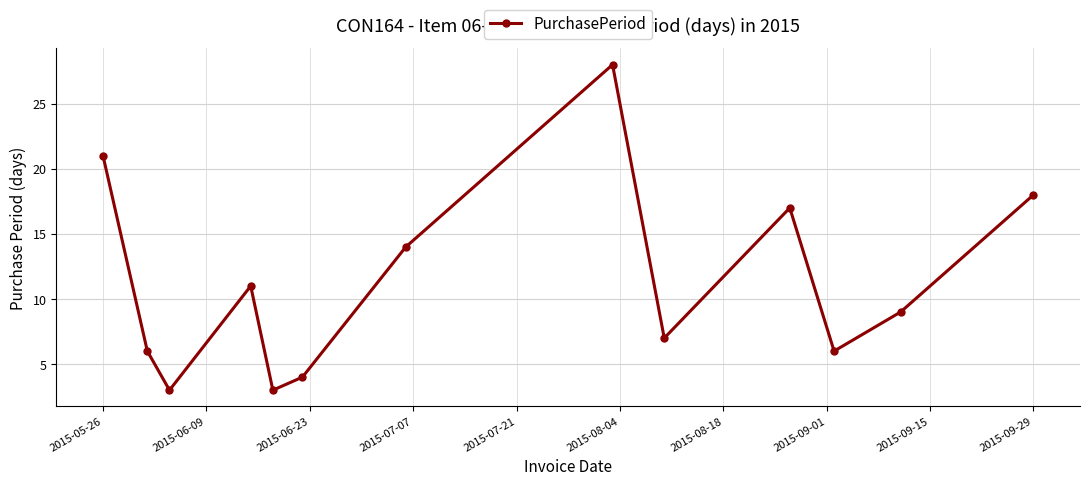

What is the minimum value shown in the chart?

3